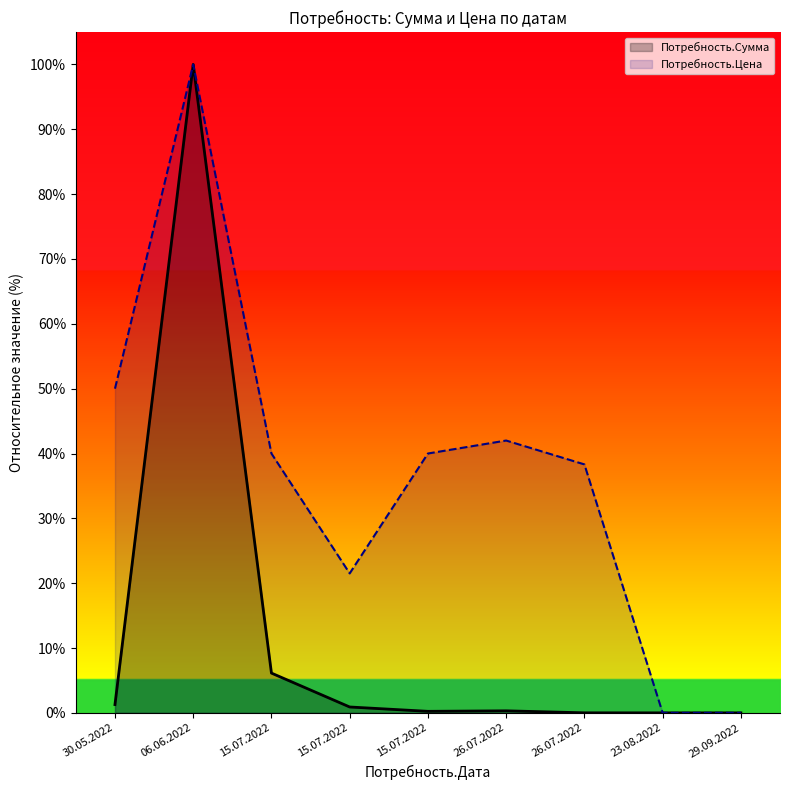

Rank the series by their average value, from highest to lowest.

Потребность.Цена, Потребность.Сумма